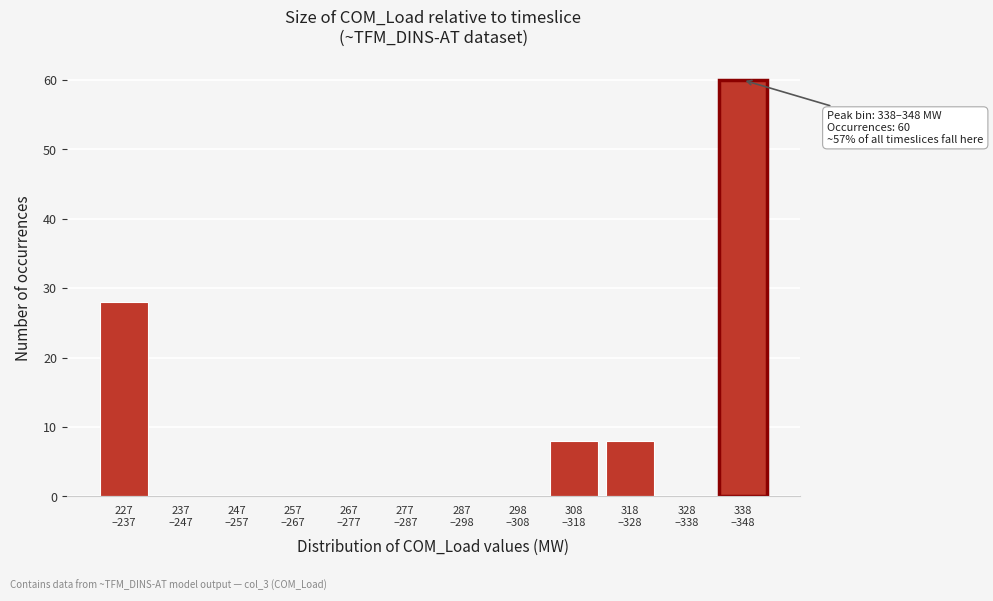

What is the maximum value shown in the chart?

60